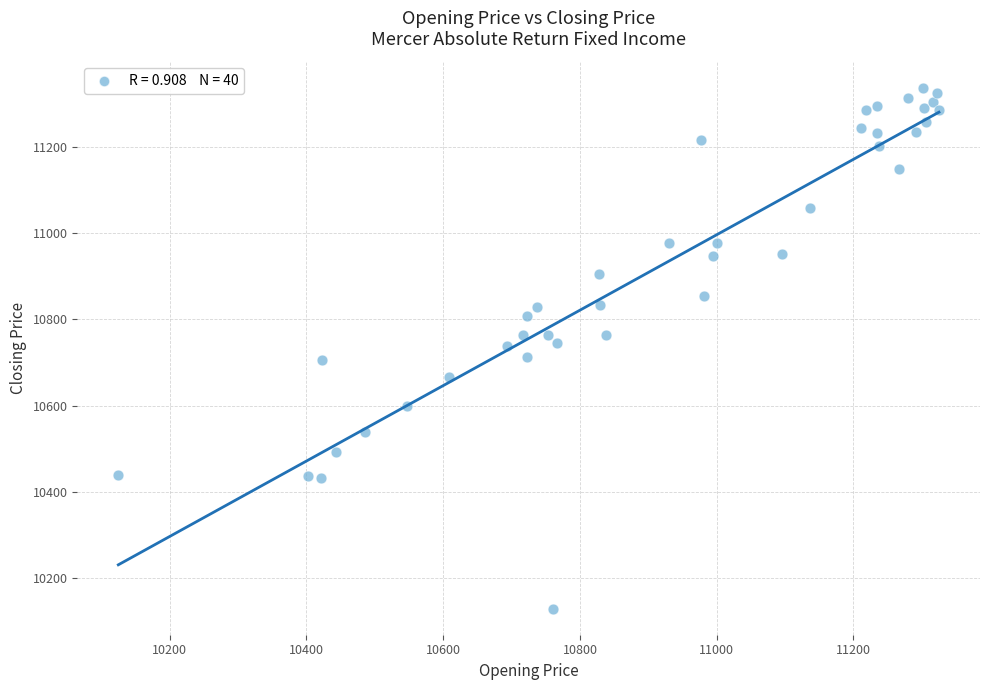

What is the range of X values (max minus min)?

1200